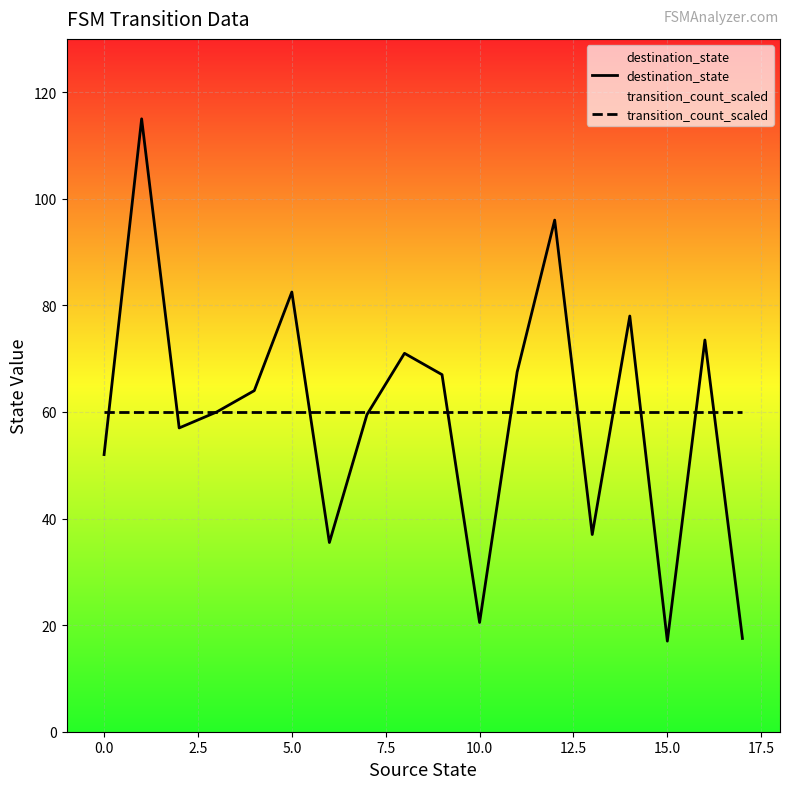

List the series in order of their overall mean, lowest first.

destination_state, transition_count_scaled